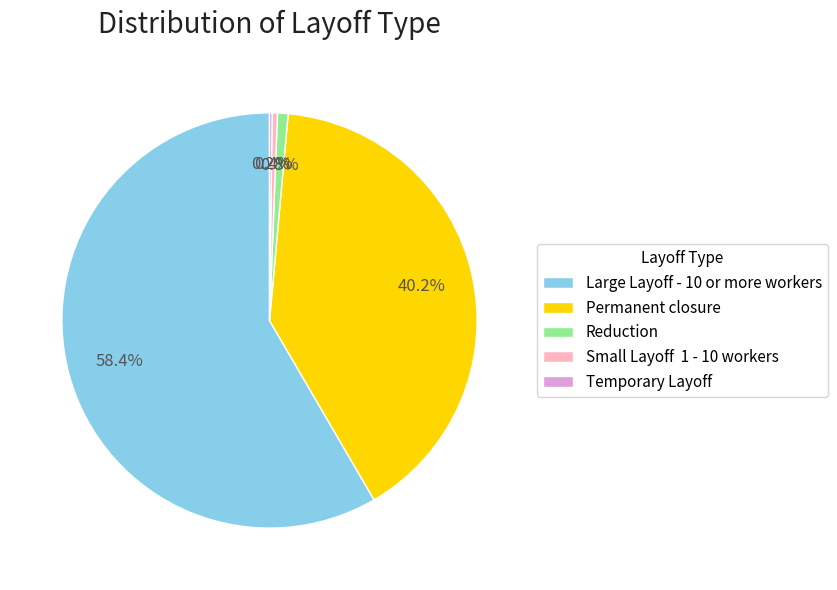

What is the ratio of the value at Large Layoff - 10 or more workers to the value at Small Layoff 1 - 10 workers?

142.5